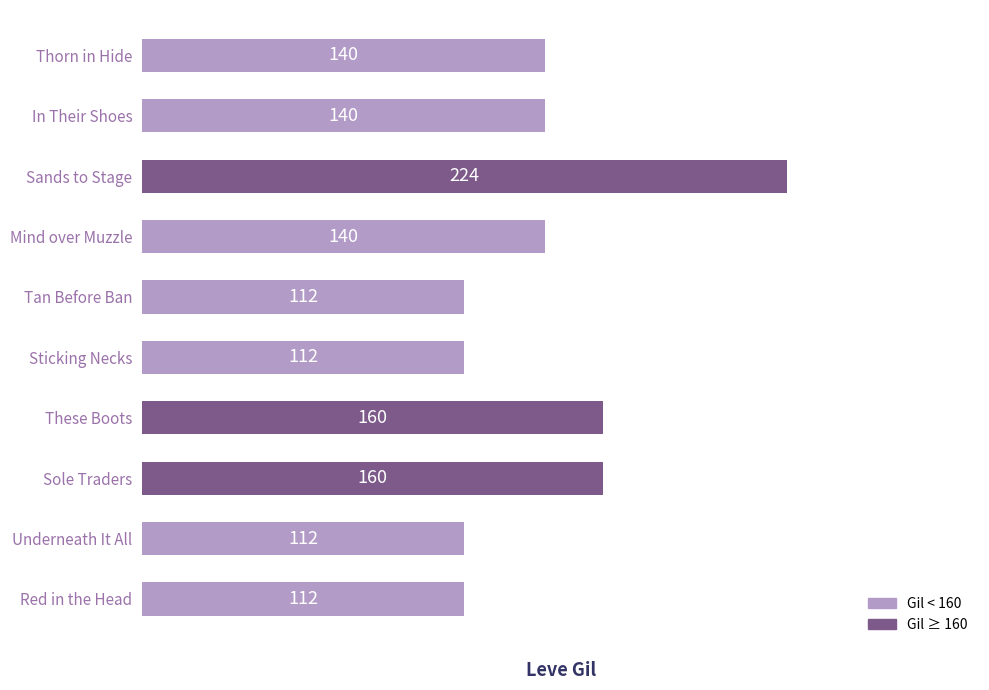

How many series are shown in this chart?

1